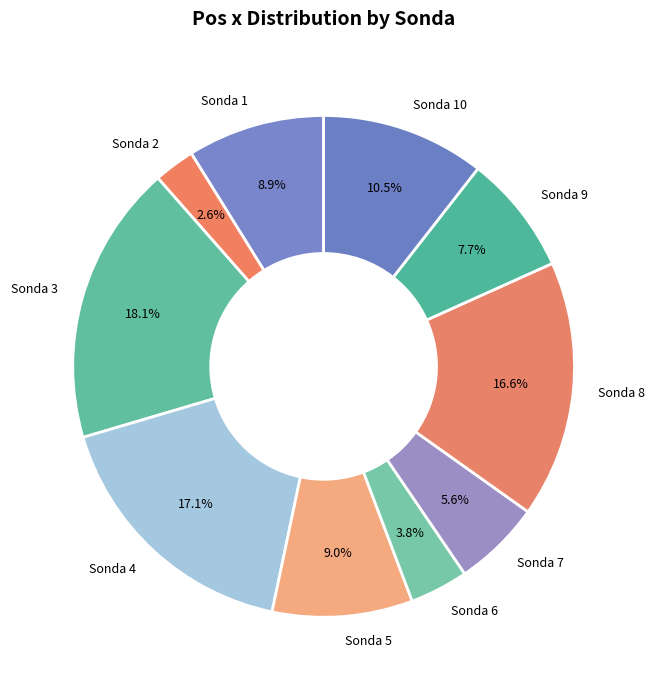

Which has a higher value, Sonda 3 or Sonda 1?

Sonda 3